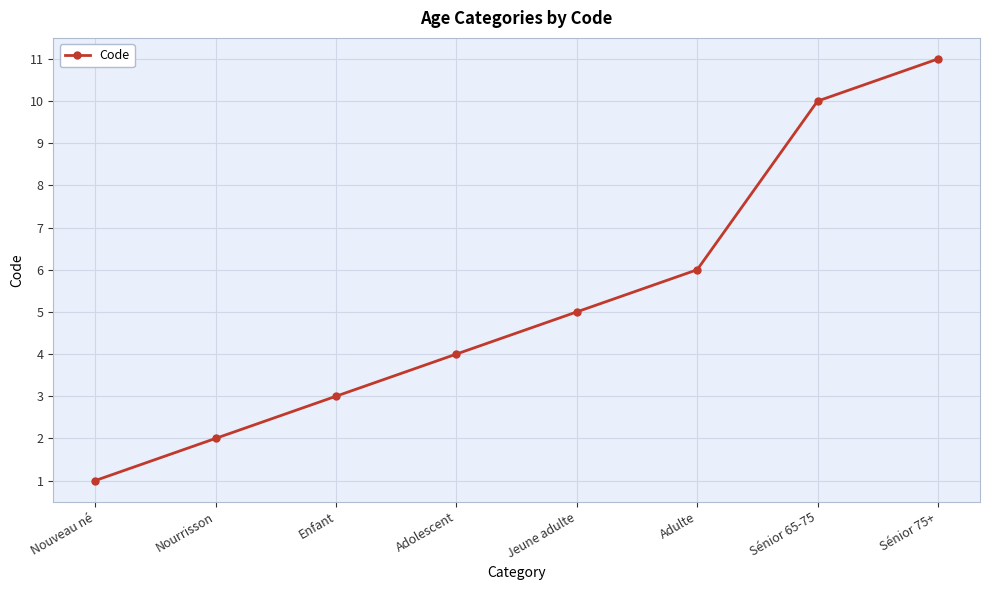

How many values are below 5?

4